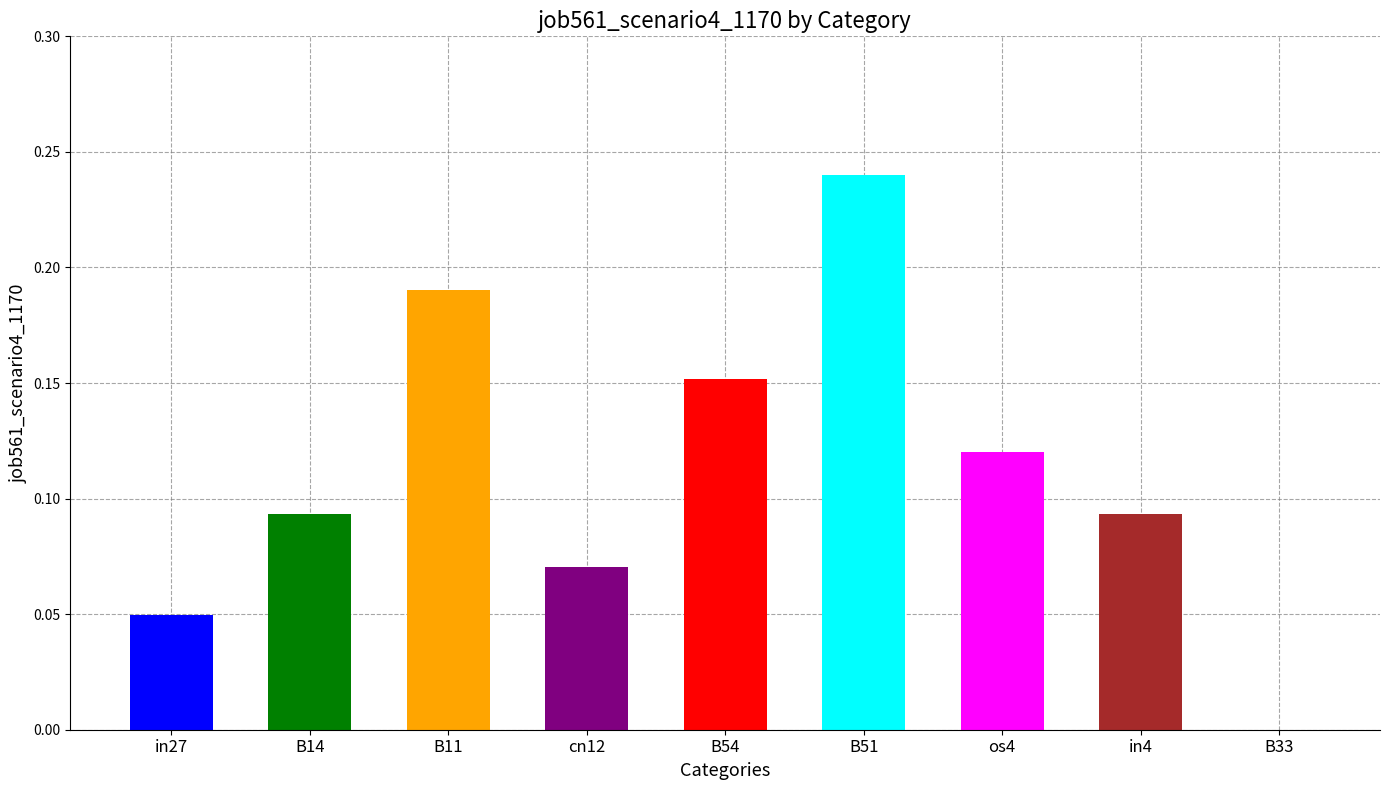

What is the change in value from B11 to in4?

-0.1